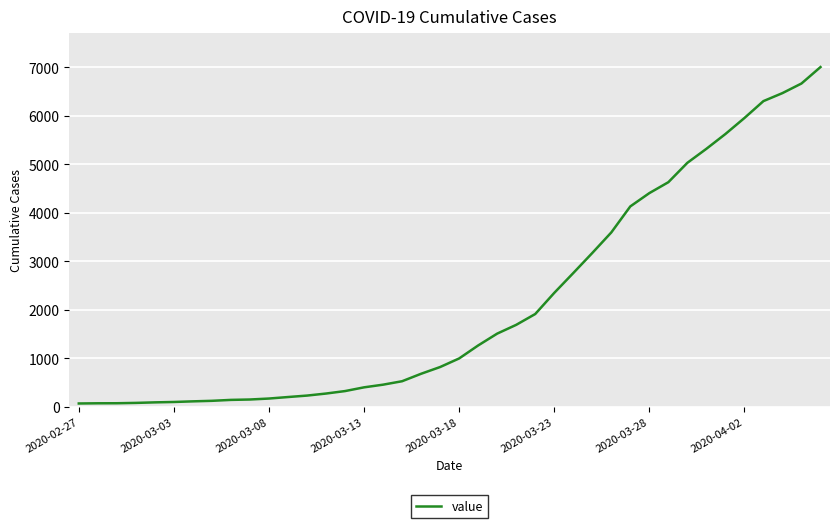

What is the greatest value displayed?

7003